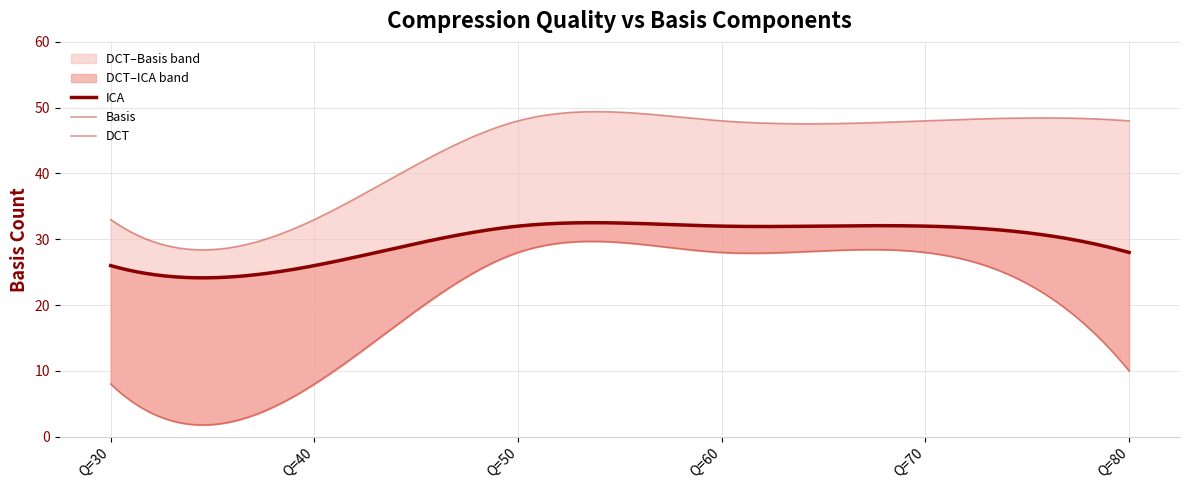

What is the value of the DCT point at the 5th from the left?

28